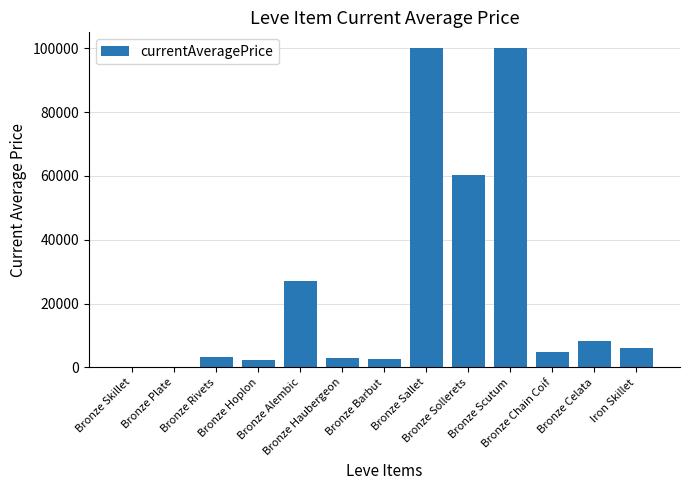

What is the maximum value shown in the chart?

100000.0